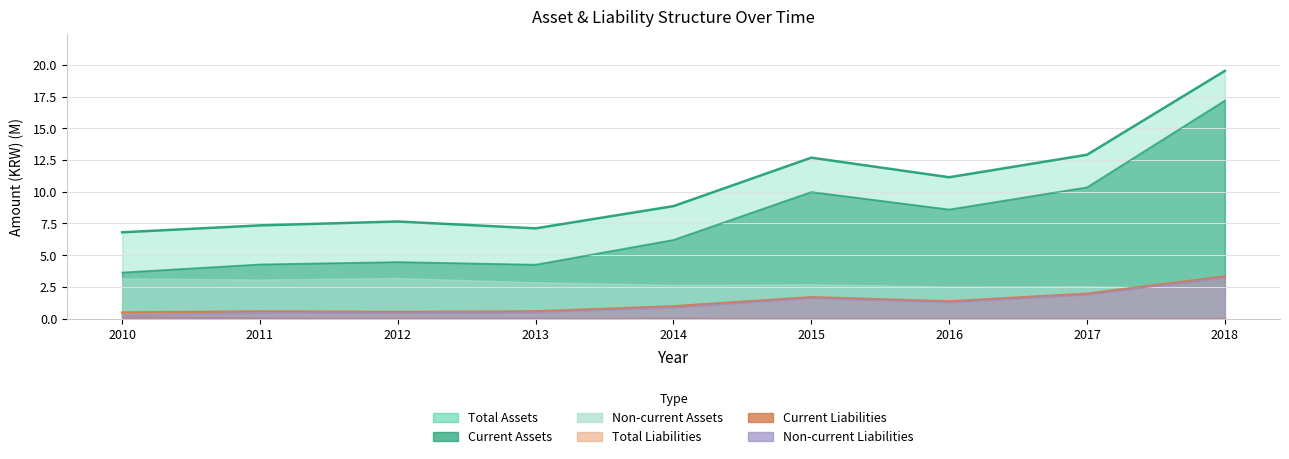

Does the chart have visible grid lines?

Yes